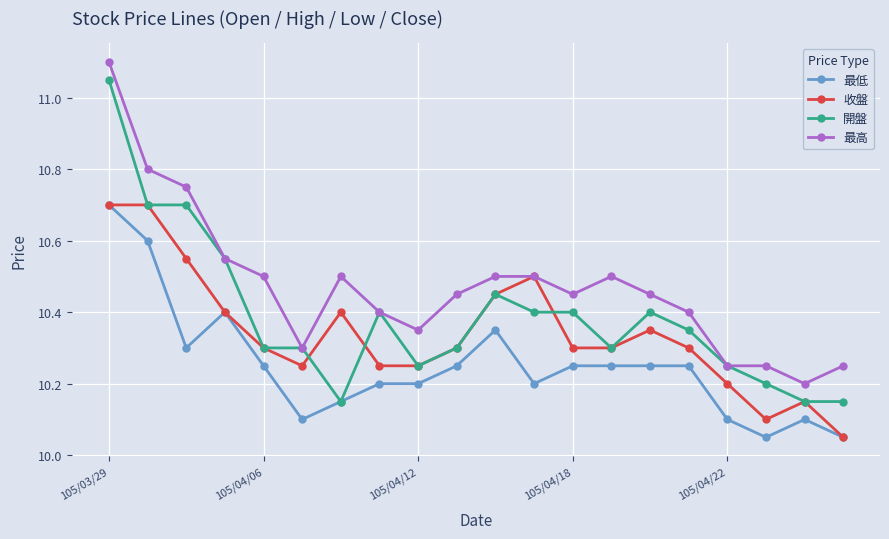

True or false: 最低 and 最高 cross at least once.

False